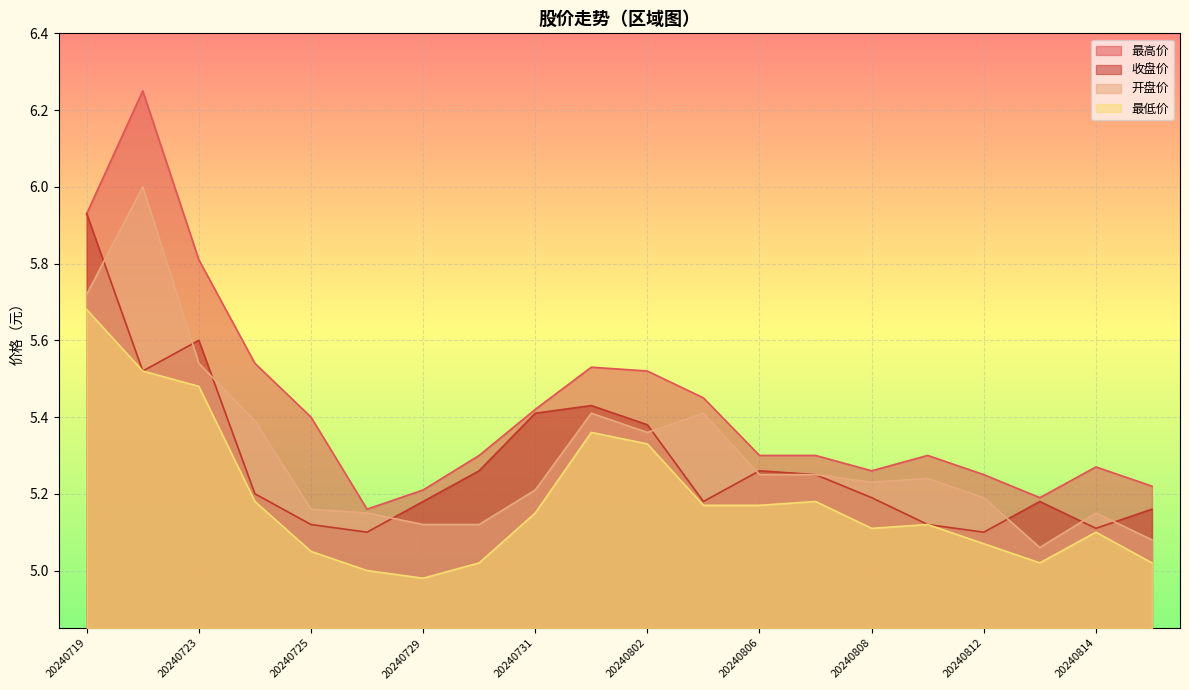

Is it true that 收盘价 equals 3.5 at 20240726?

False